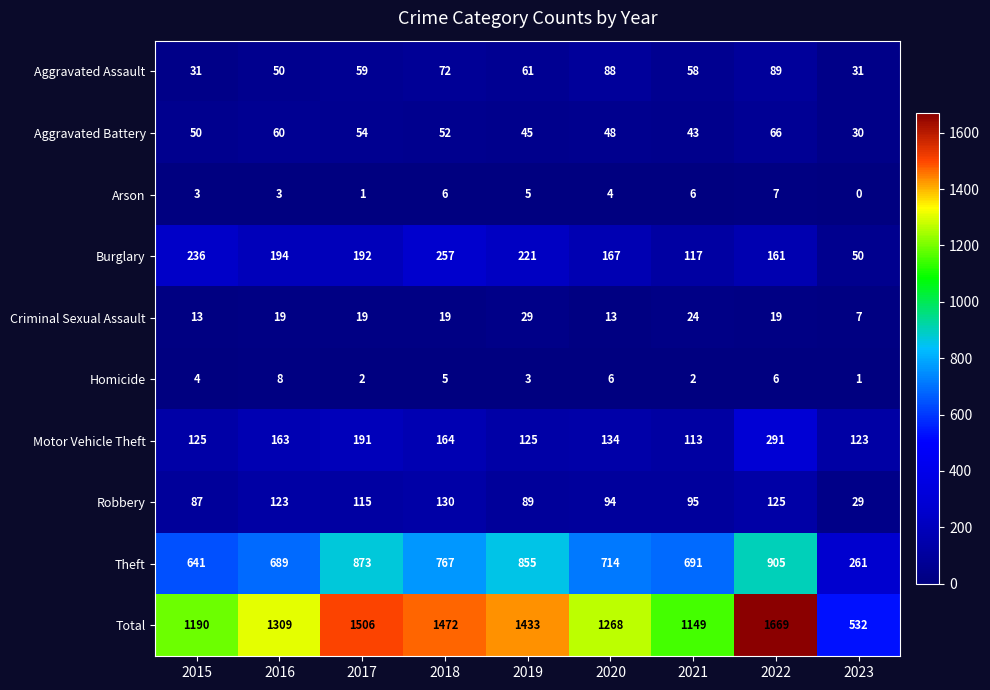

Which series changed the most between 2017 and 2023?

Total